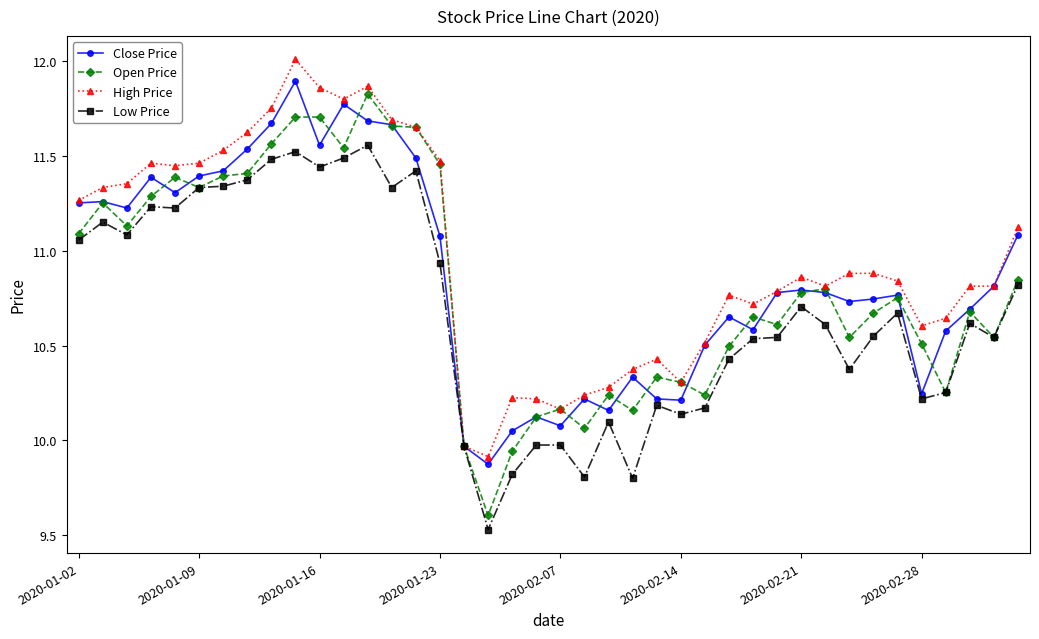

True or false: Close Price has more than 1 points higher than both neighbors.

True